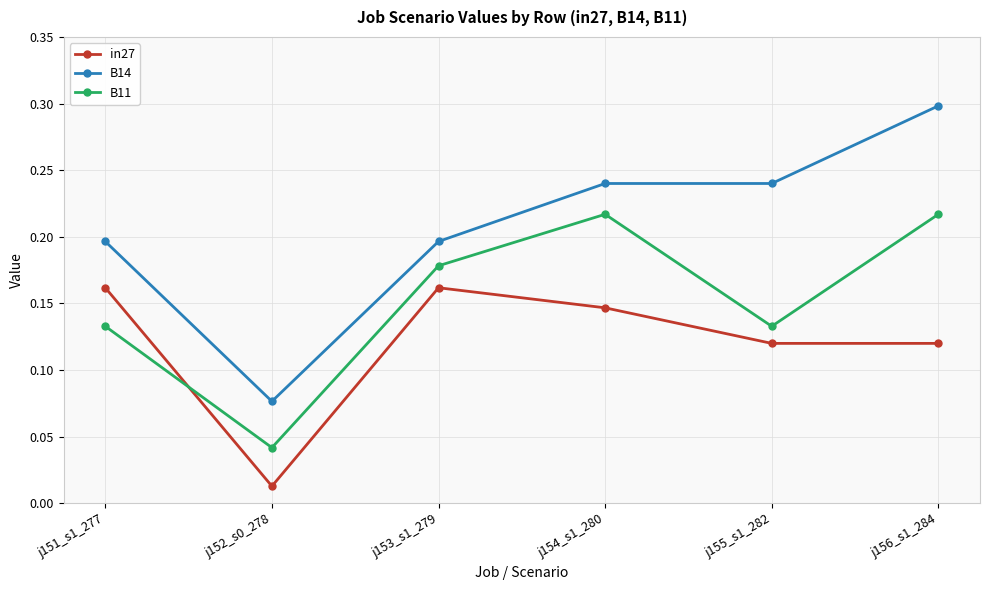

How many lines are shown in the chart?

3